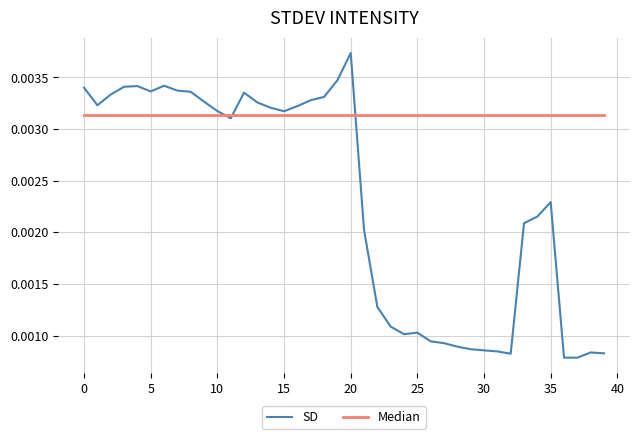

List the series in order of their overall mean, highest first.

Median, SD